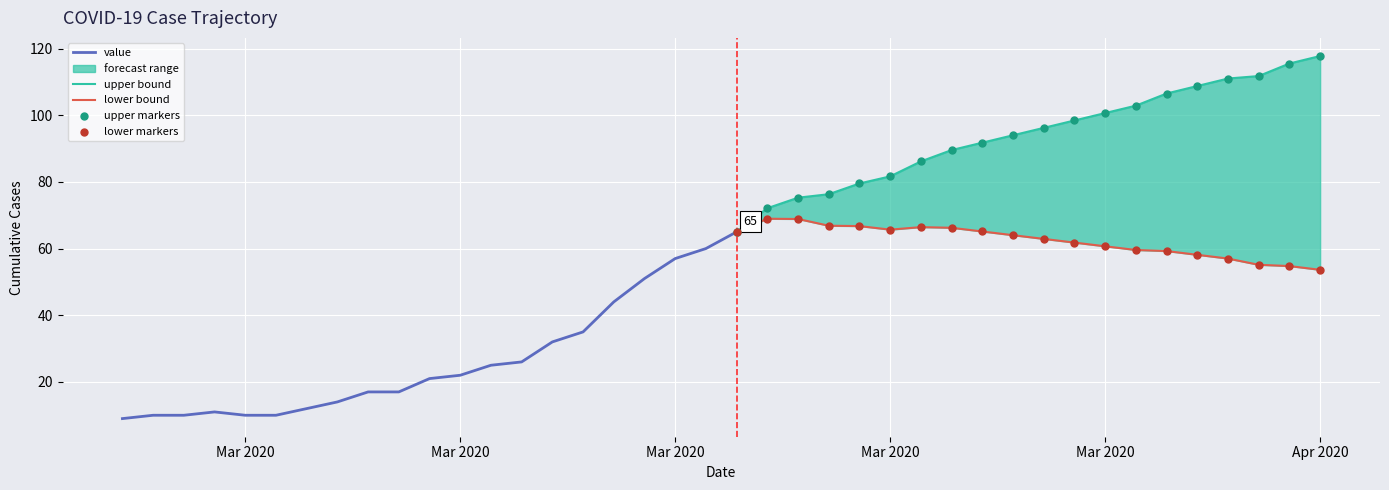

What is the change in value from 2020-03-06 to 2020-03-08?

+4